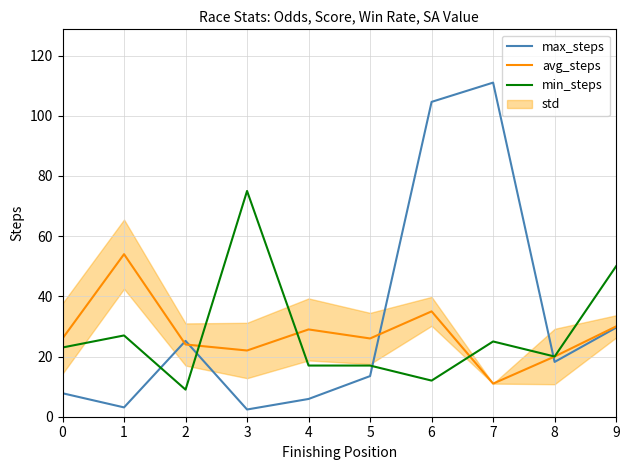

At which category does avg_steps reach its first local valley?

3